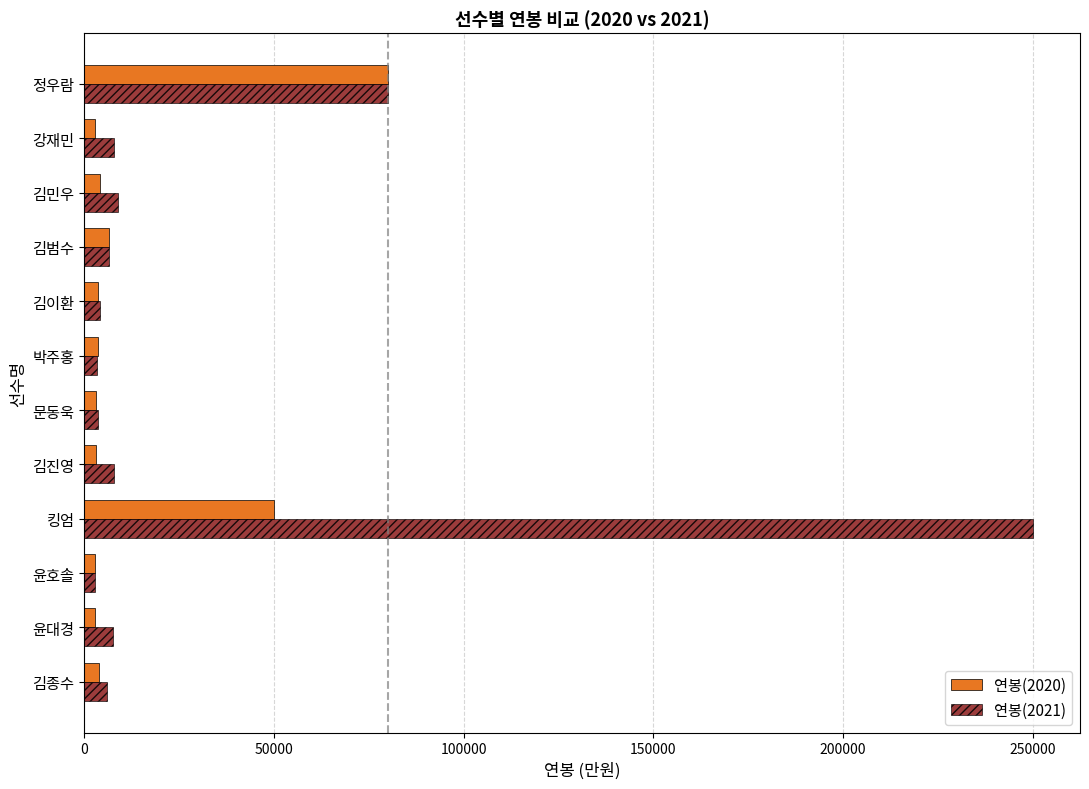

Which category has the highest value across all series?

킹엄